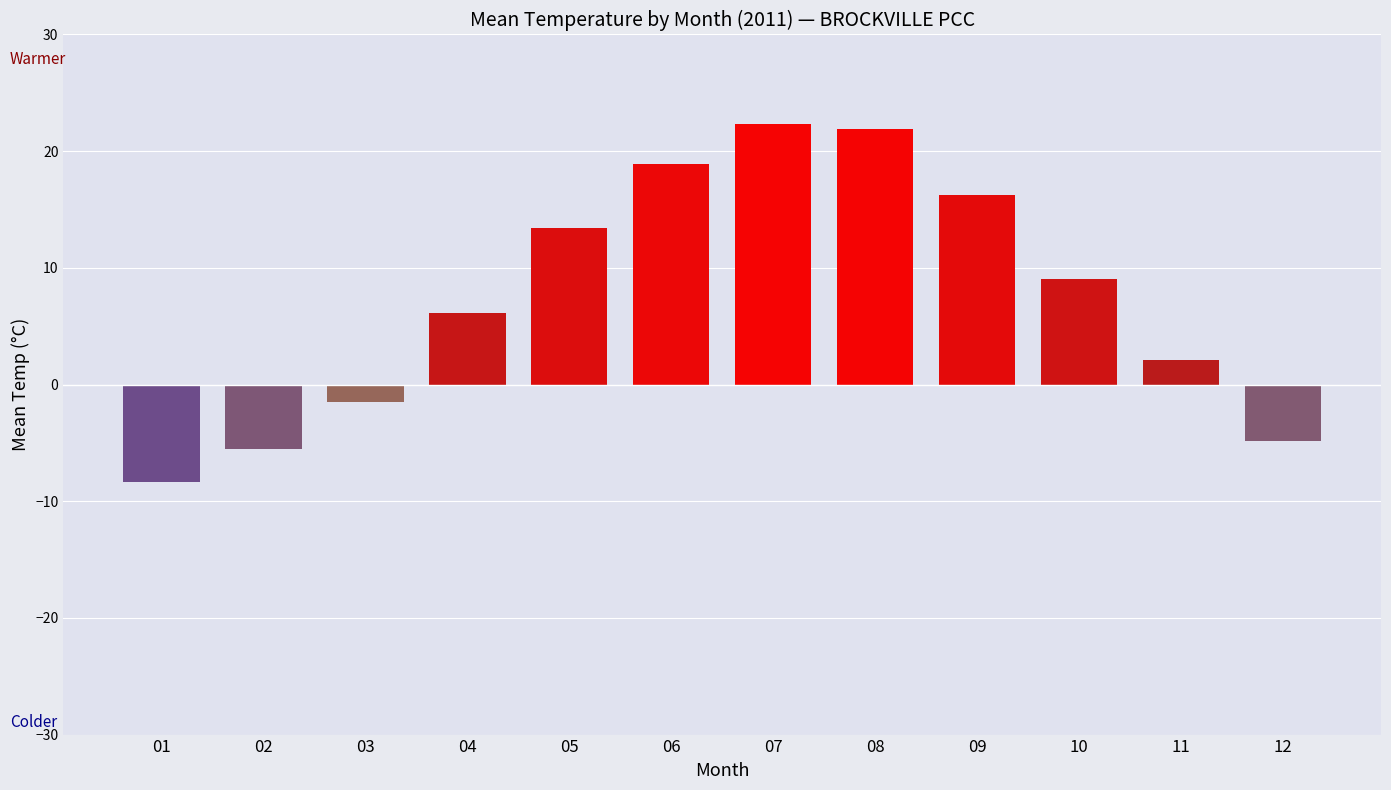

What is the minimum value shown in the chart?

-8.3